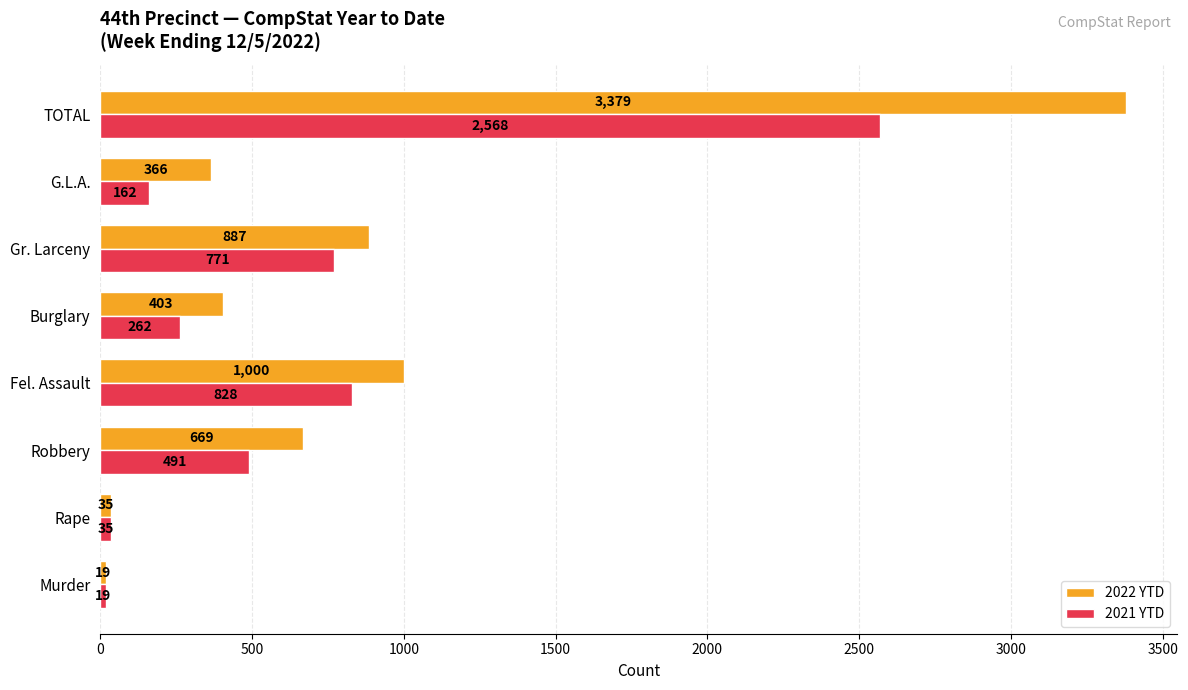

Between Rape and Robbery, which series saw the biggest shift?

2022 YTD